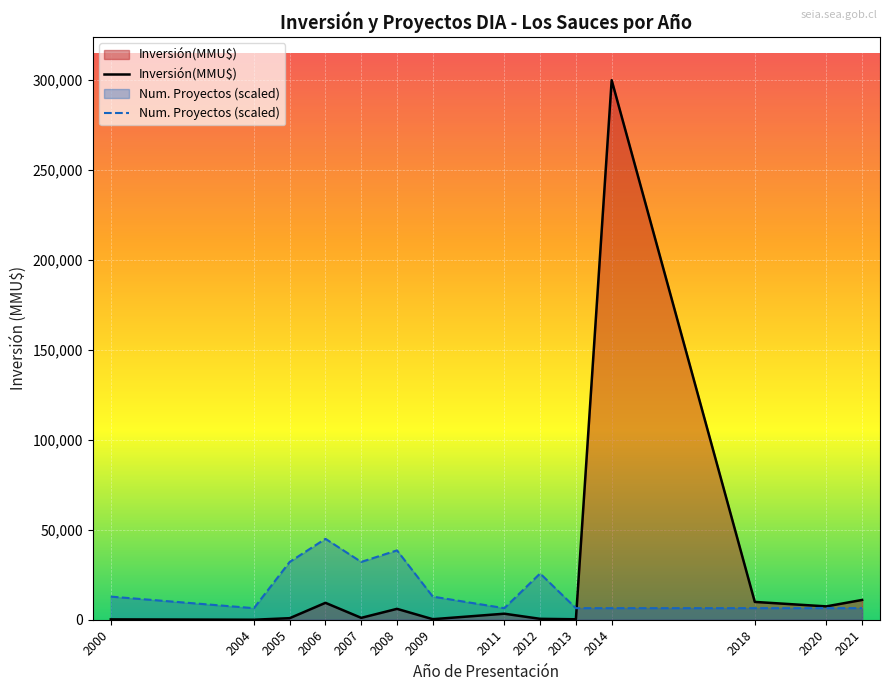

Count the number of categories in the chart.

14